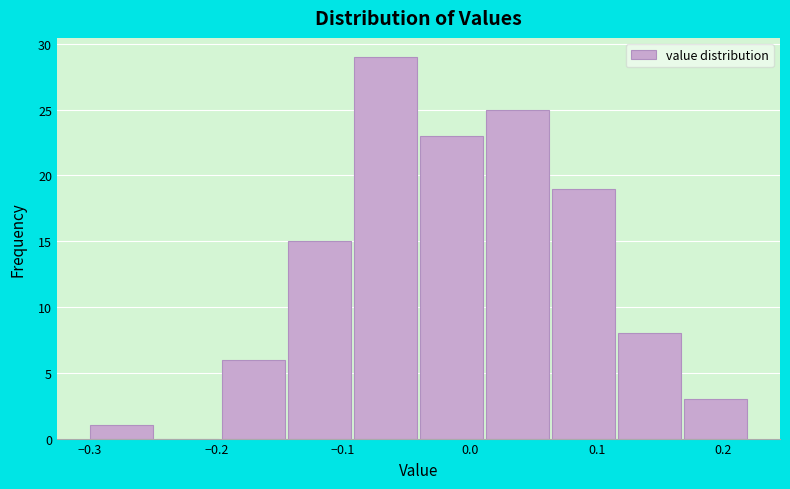

Which range on the x-axis has the tallest bar?

-0.09 to -0.04